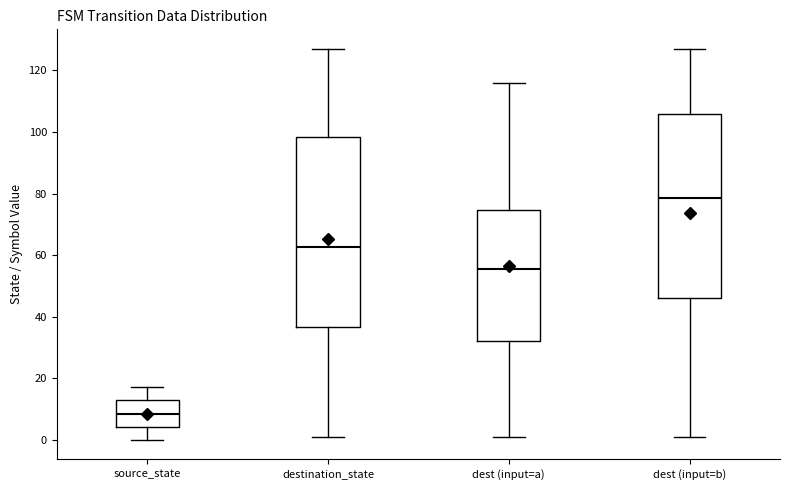

Reading left to right, read every box against the y-axis: the position of its median line, the range the box covers, and the ends of its whiskers. The values are not printed on the chart, so give them approximately, as read against the axis.

source_state: median 8, box 4 to 14, whiskers 0 to 18
destination_state: median 62, box 36 to 98, whiskers 2 to 128
dest (input=a): median 56, box 32 to 74, whiskers 2 to 116
dest (input=b): median 78, box 46 to 106, whiskers 2 to 128